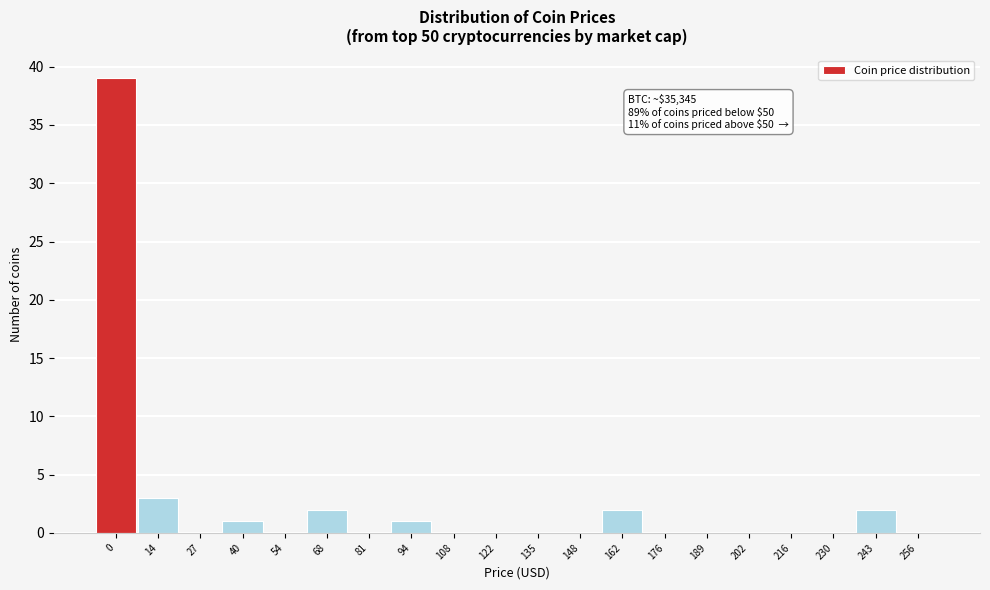

Reading left to right, extract all data points from this chart.

0=39	14=3	27=0	40=1	54=0	68=2	81=0	94=1	108=0	122=0	135=0	148=0	162=2	176=0	189=0	202=0	216=0	230=0	243=2	256=0